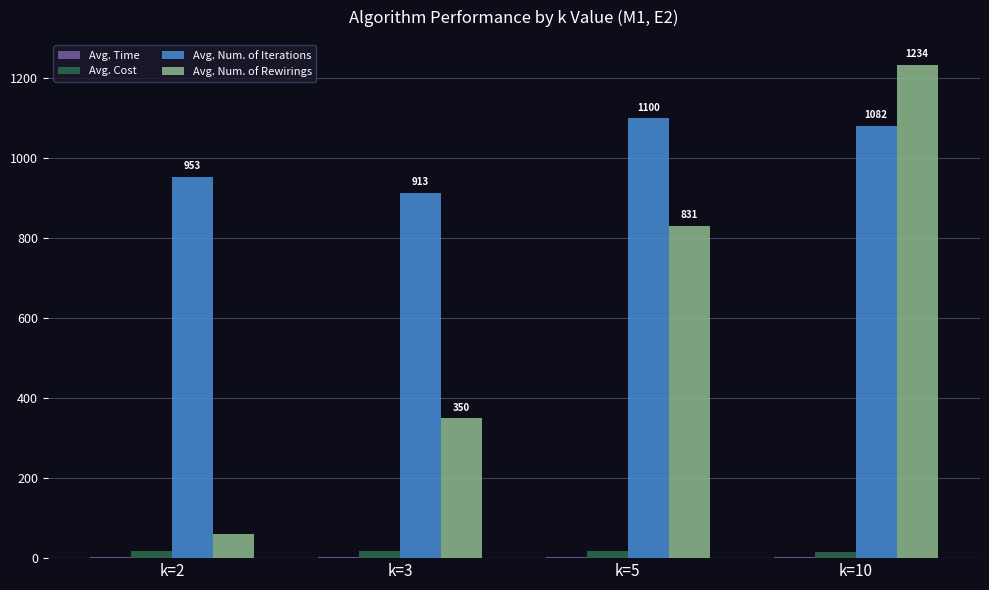

What is the difference between the Avg. Cost values at k=10 and k=3?

2.1